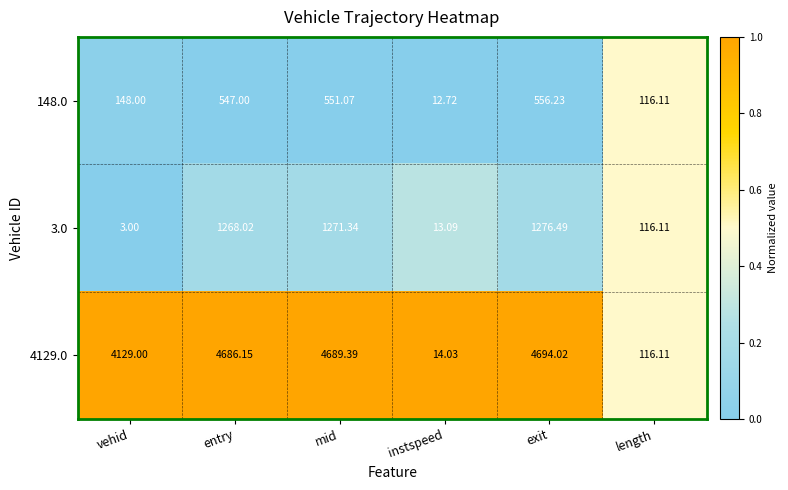

Rank the series by their maximum value, from highest to lowest.

4129.0, 3.0, 148.0